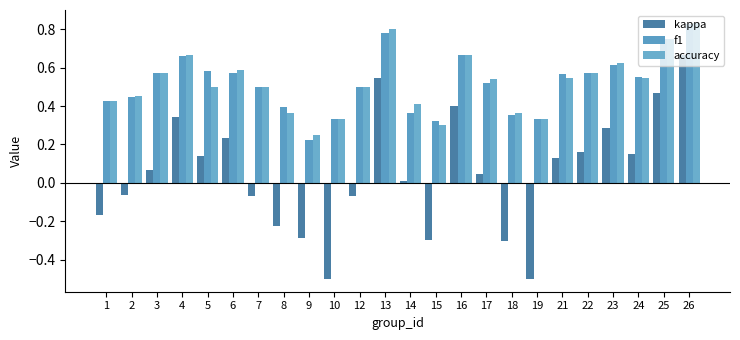

How many series are shown in this chart?

3